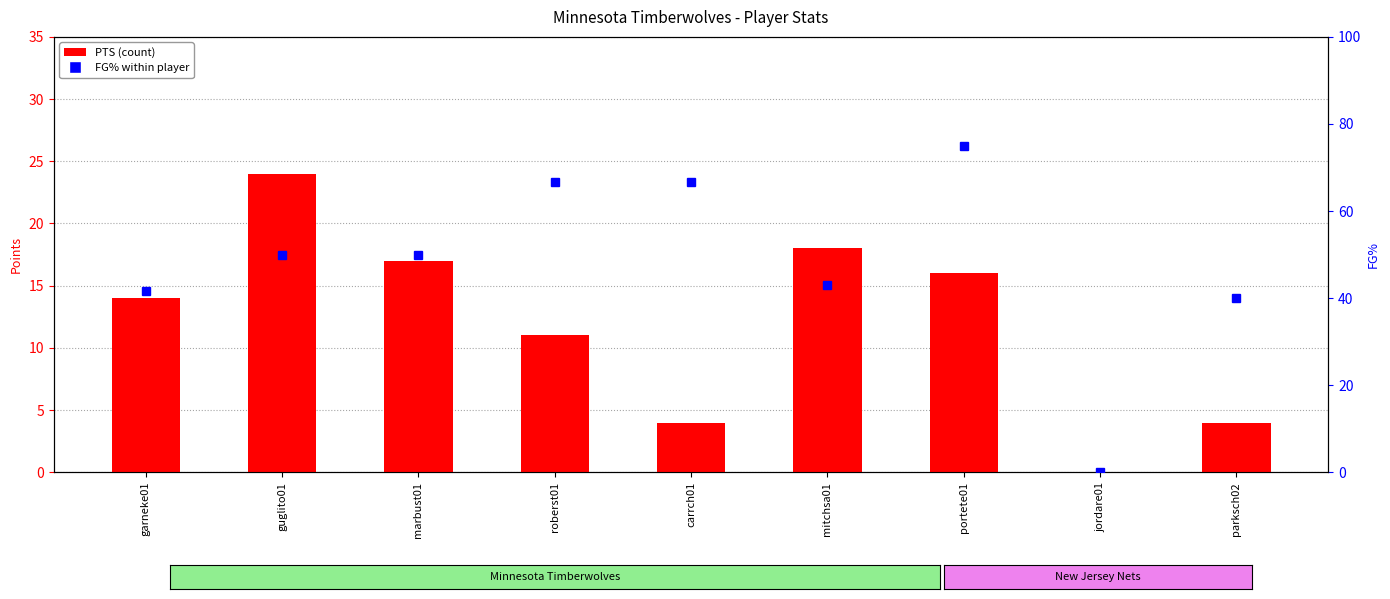

What is the difference between the FG% (scaled) values at marbust01 and mitchsa01?

7.1